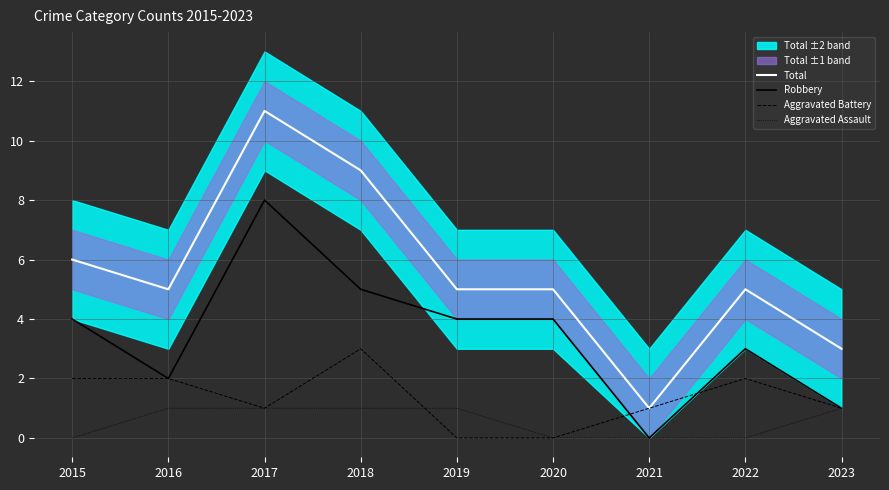

What is the sum of all Aggravated Assault values?

5